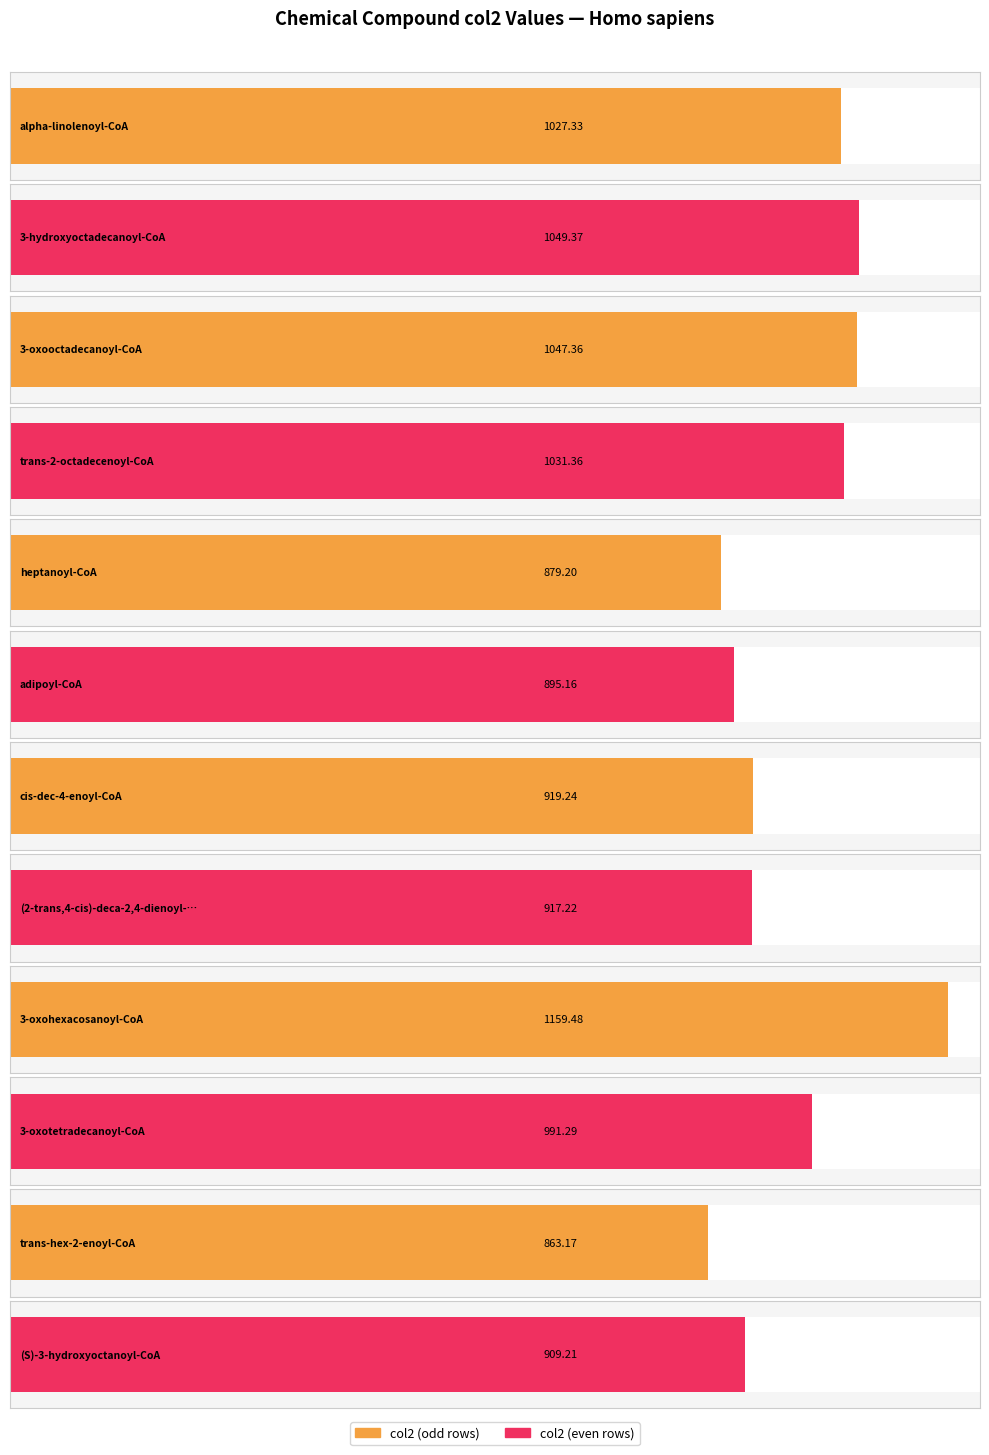

Rank the categories by value from lowest to highest.

trans-hex-2-enoyl-CoA, heptanoyl-CoA, adipoyl-CoA, (S)-3-hydroxyoctanoyl-CoA, (2-trans,4-cis)-deca-2,4-dienoyl-CoA, cis-dec-4-enoyl-CoA, 3-oxotetradecanoyl-CoA, alpha-linolenoyl-CoA, trans-2-octadecenoyl-CoA, 3-oxooctadecanoyl-CoA, 3-hydroxyoctadecanoyl-CoA, 3-oxohexacosanoyl-CoA